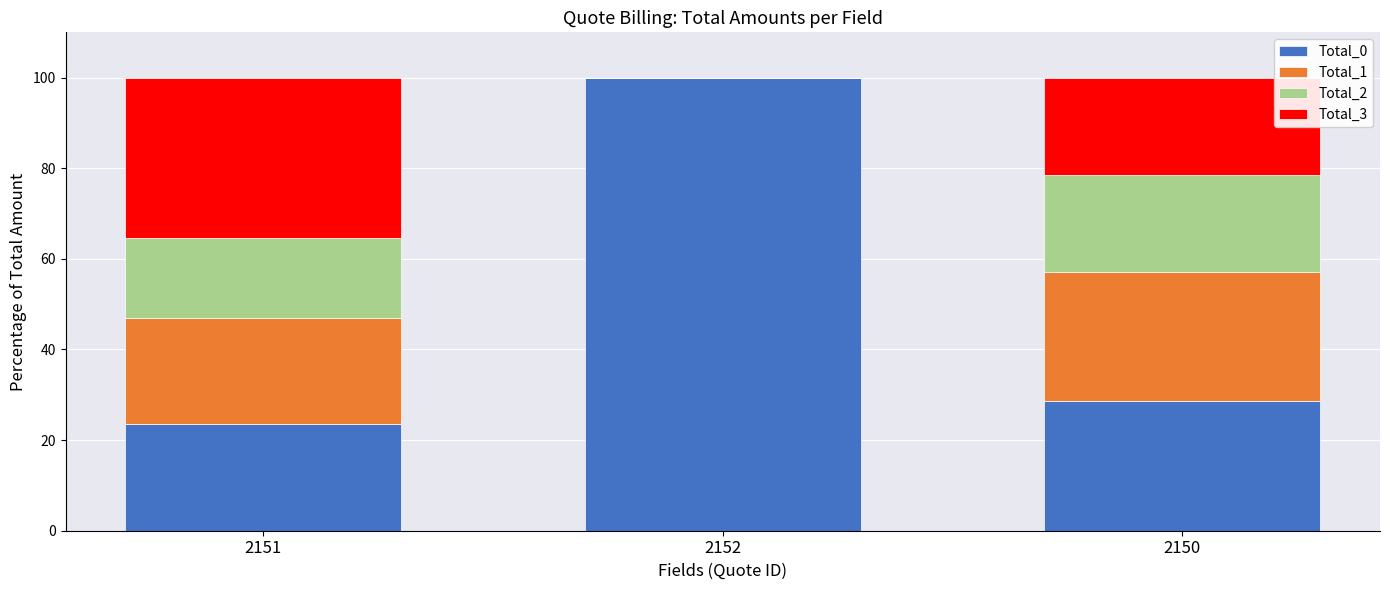

Count the number of data series in this chart.

4